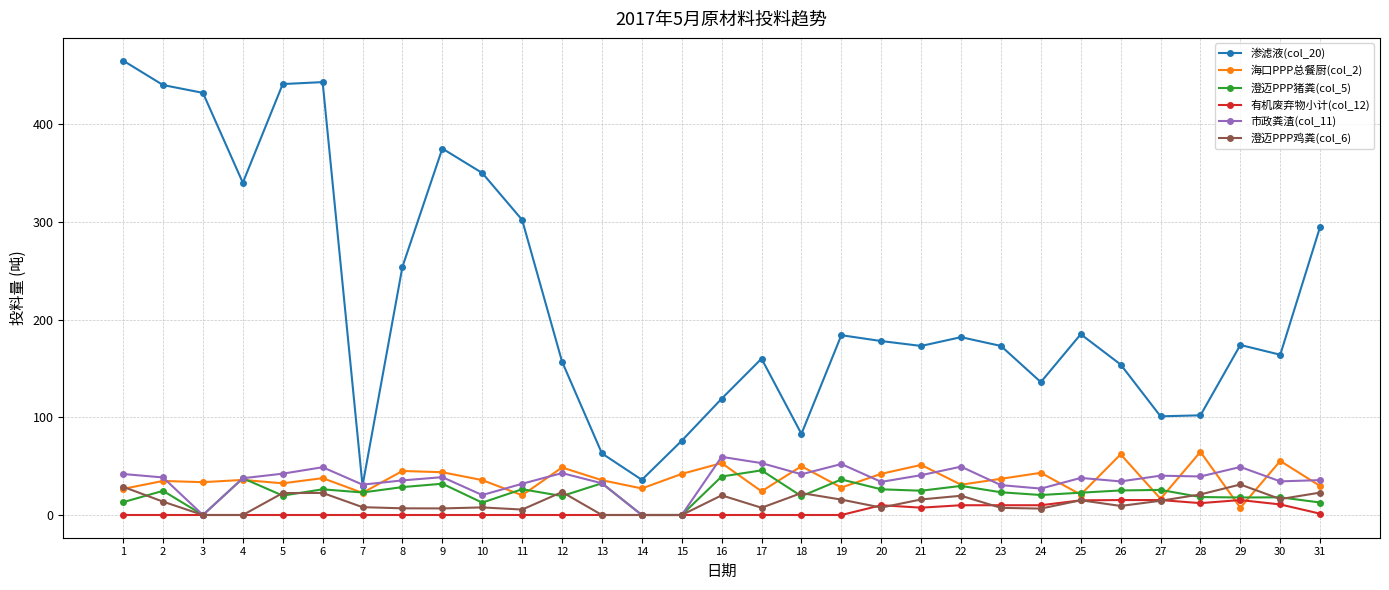

True or false: 澄迈PPP鸡粪(col_6) has a value of 6.7 at 9.

True